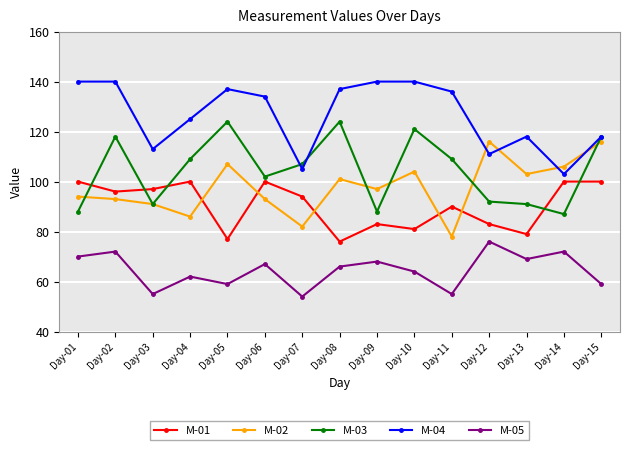

Reading left to right, list all the values displayed in this chart.

M-01: 100	96	97	100	77	100	94	76	83	81	90	83	79	100	100
M-02: 94	93	91	86	107	93	82	101	97	104	78	116	103	106	116
M-03: 88	118	91	109	124	102	107	124	88	121	109	92	91	87	118
M-04: 140	140	113	125	137	134	105	137	140	140	136	111	118	103	118
M-05: 70	72	55	62	59	67	54	66	68	64	55	76	69	72	59